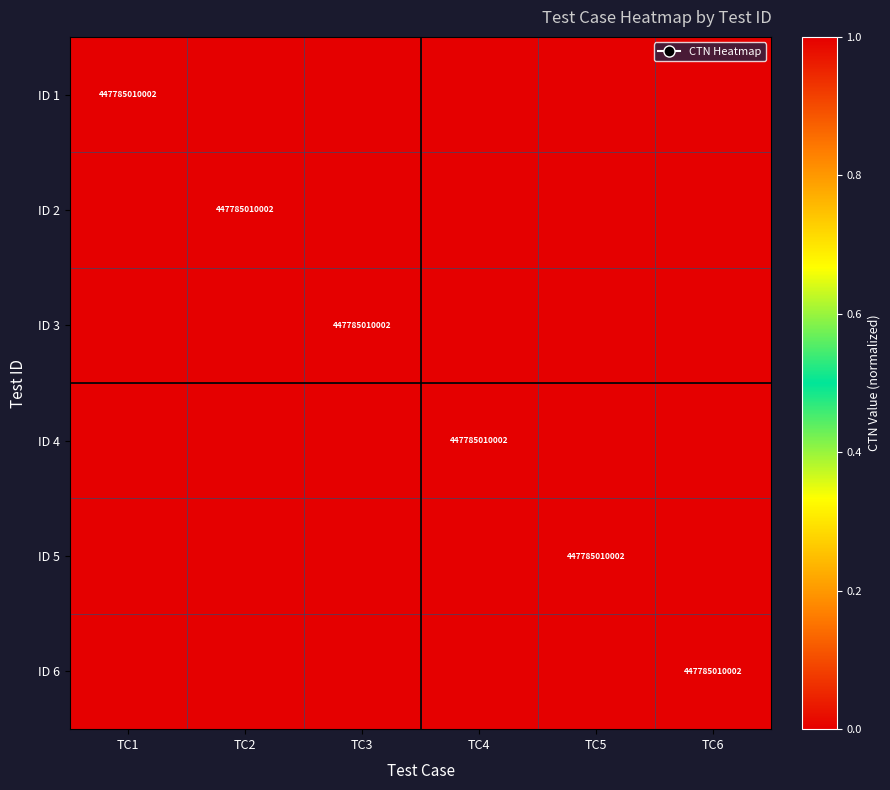

The ID 2 series shows 606522510578.9 at TC2. True or false?

False